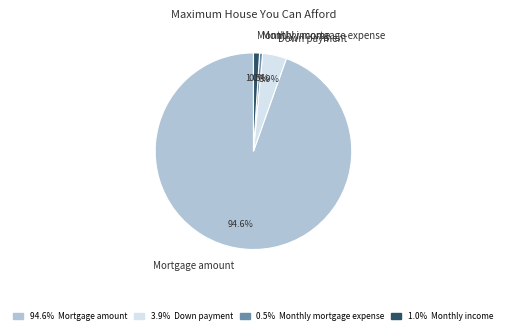

How many slices are in this pie chart?

4